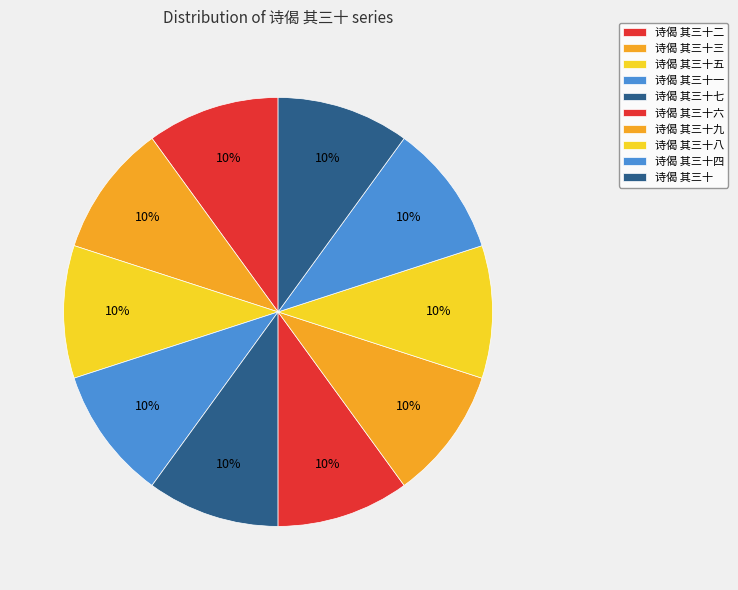

How many segments does this pie chart have?

10